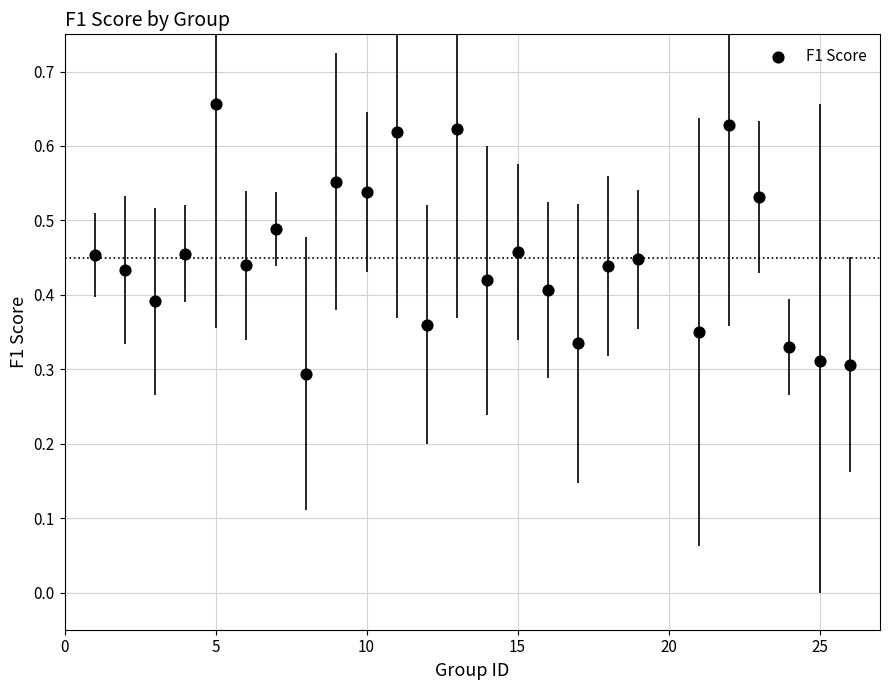

What is the range of X values (max minus min)?

25.0